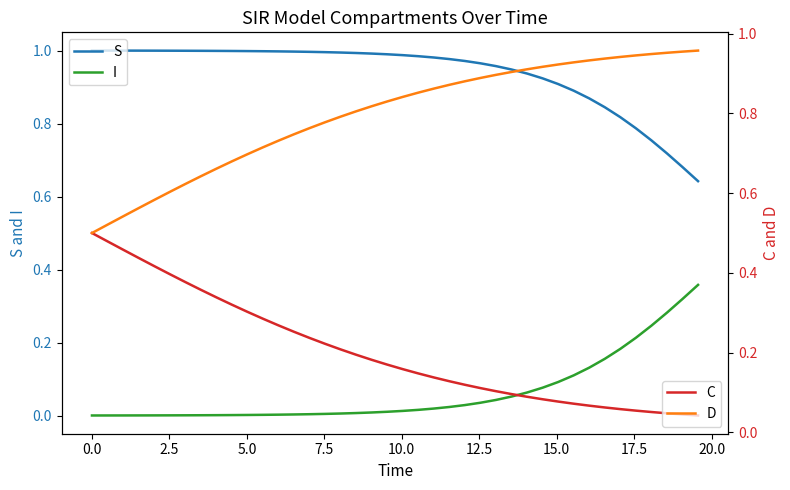

True or false: I and S intersect in this chart.

False